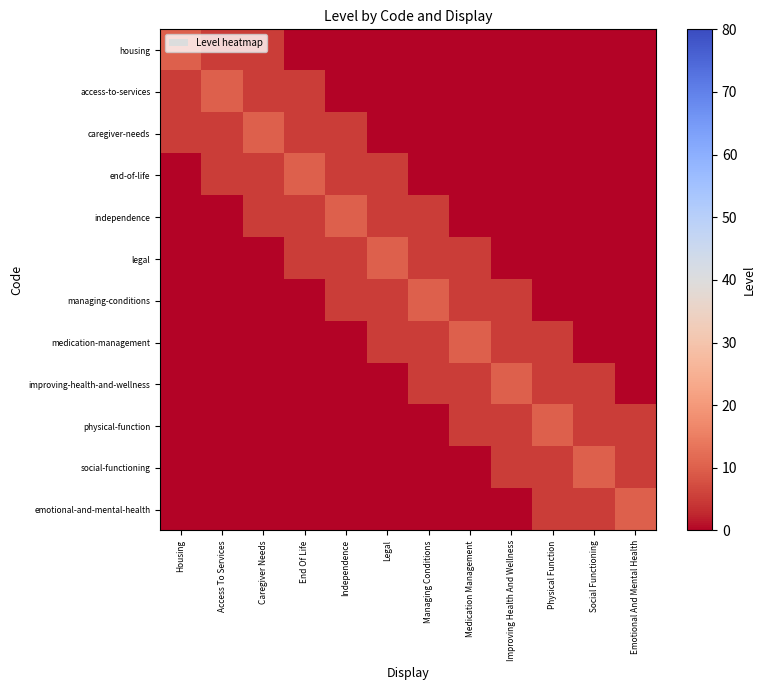

What is the spread (max minus min) of values at Legal?

10